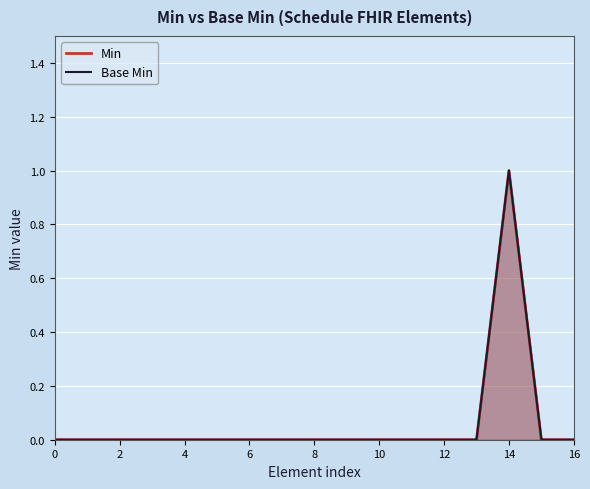

How many categories are shown in the chart?

17